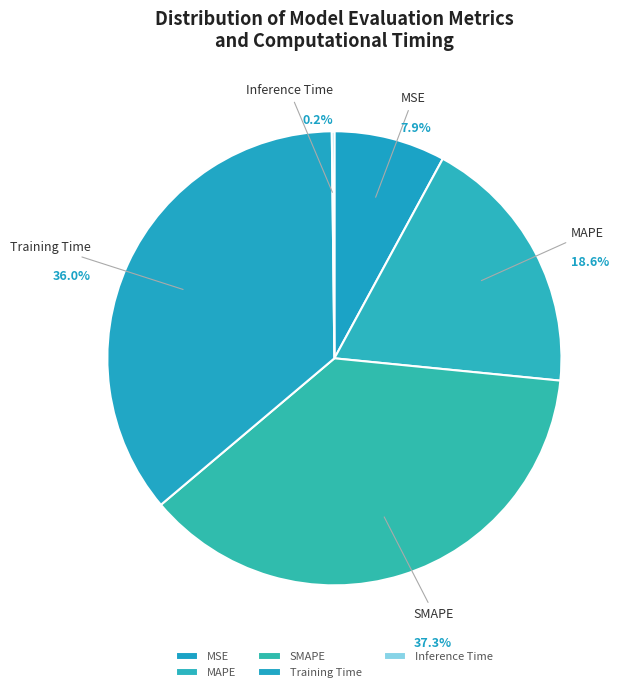

Is it true that Training Time is 36% of the pie?

True